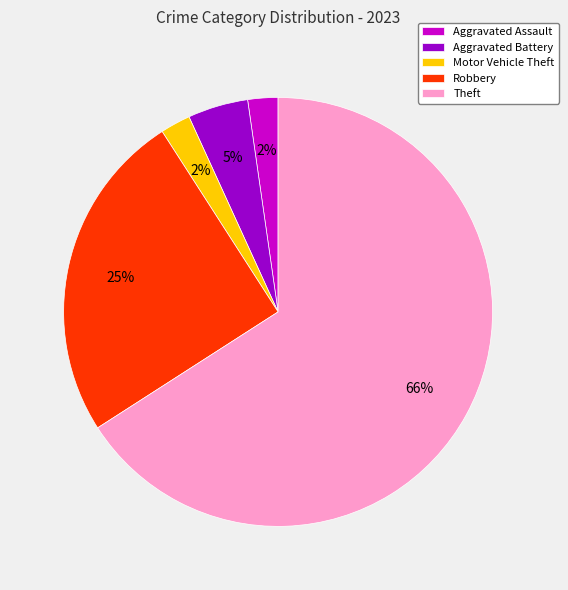

Is Aggravated Battery the majority of the pie?

No